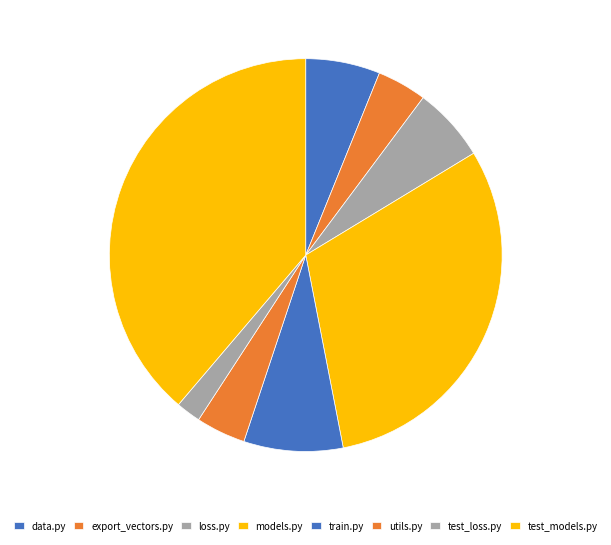

To the nearest percent, what is the combined percentage of train.py and data.py?

14%